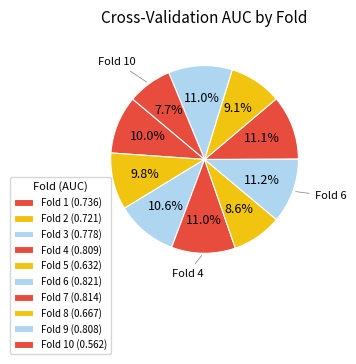

How many slices are in this pie chart?

10